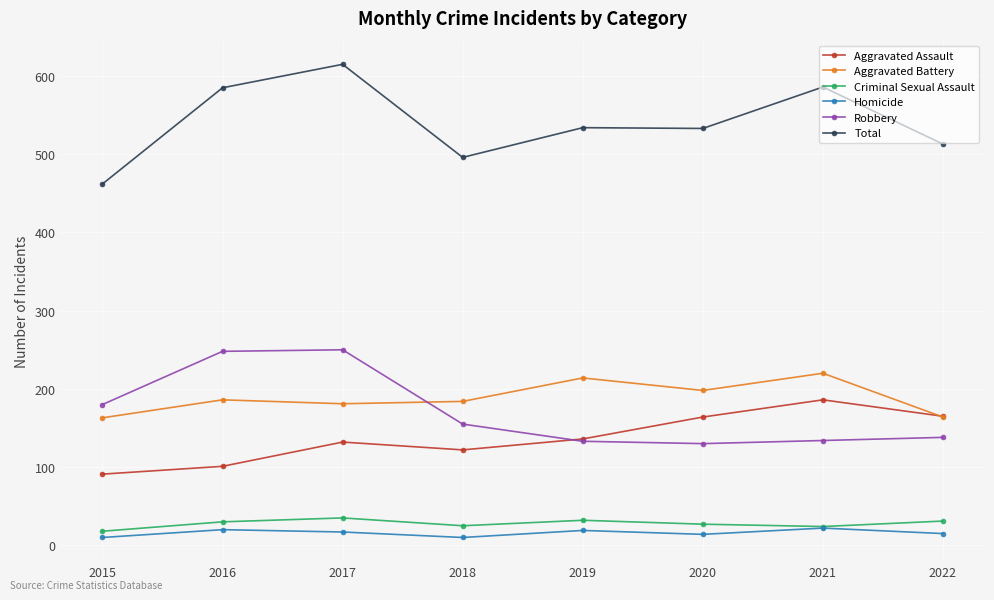

What is the difference between the maximum and minimum values in the Criminal Sexual Assault series?

17